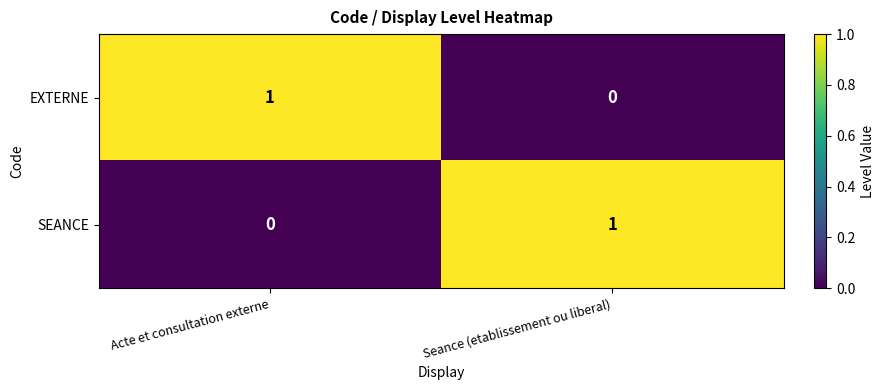

Reading right to left, extract all data points from this chart.

EXTERNE: Seance (etablissement ou liberal)=0	Acte et consultation externe=1
SEANCE: Seance (etablissement ou liberal)=1	Acte et consultation externe=0